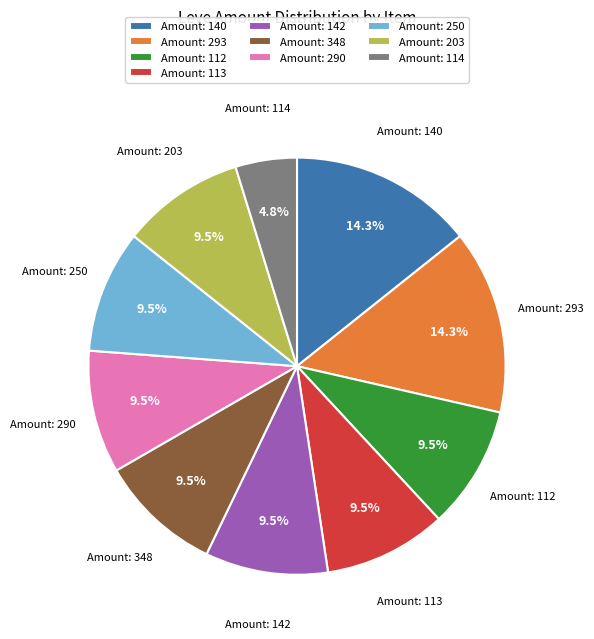

Is there a majority slice in this chart?

No